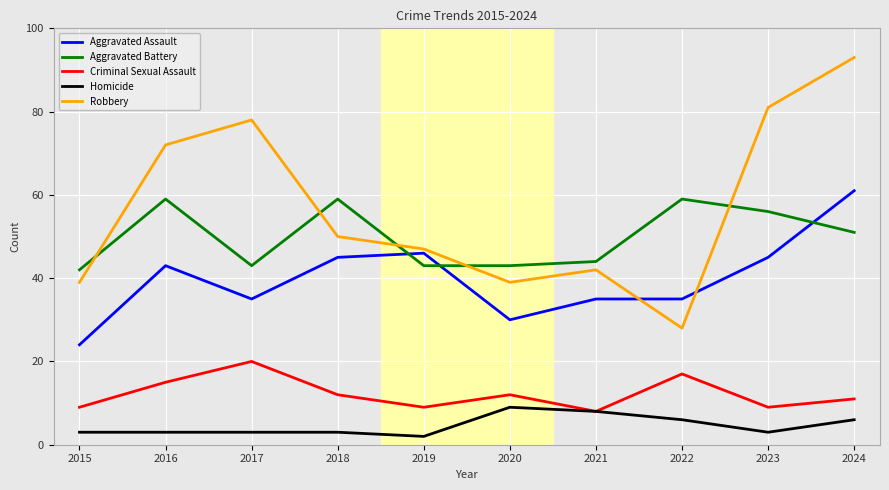

True or false: Aggravated Assault has a value of 11 at 2021.

False